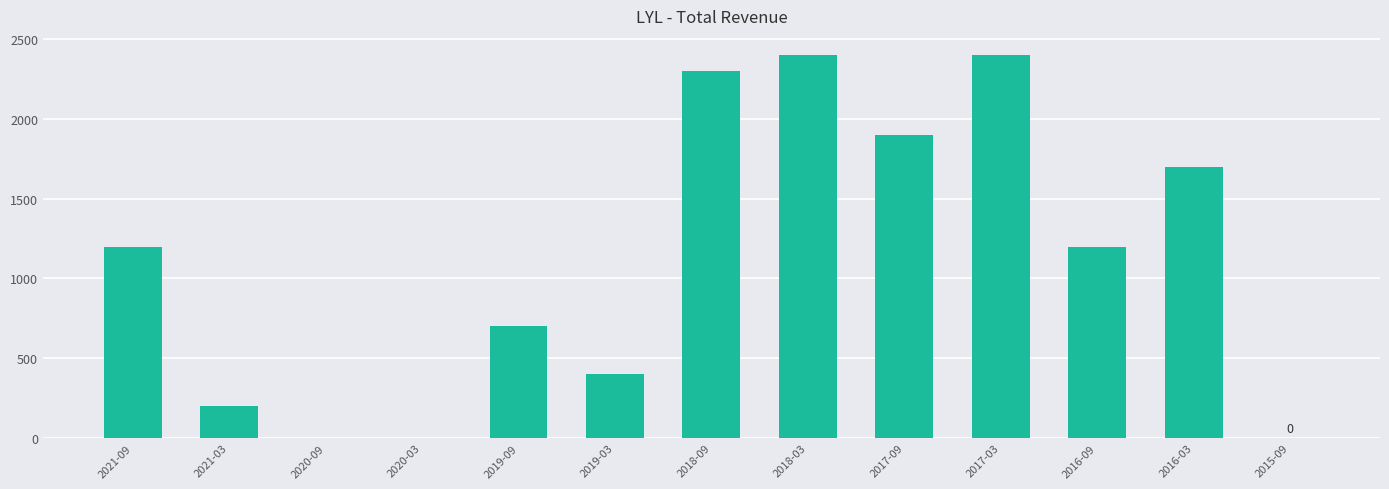

What is the difference between the values at 2021-03 and 2018-03?

2200